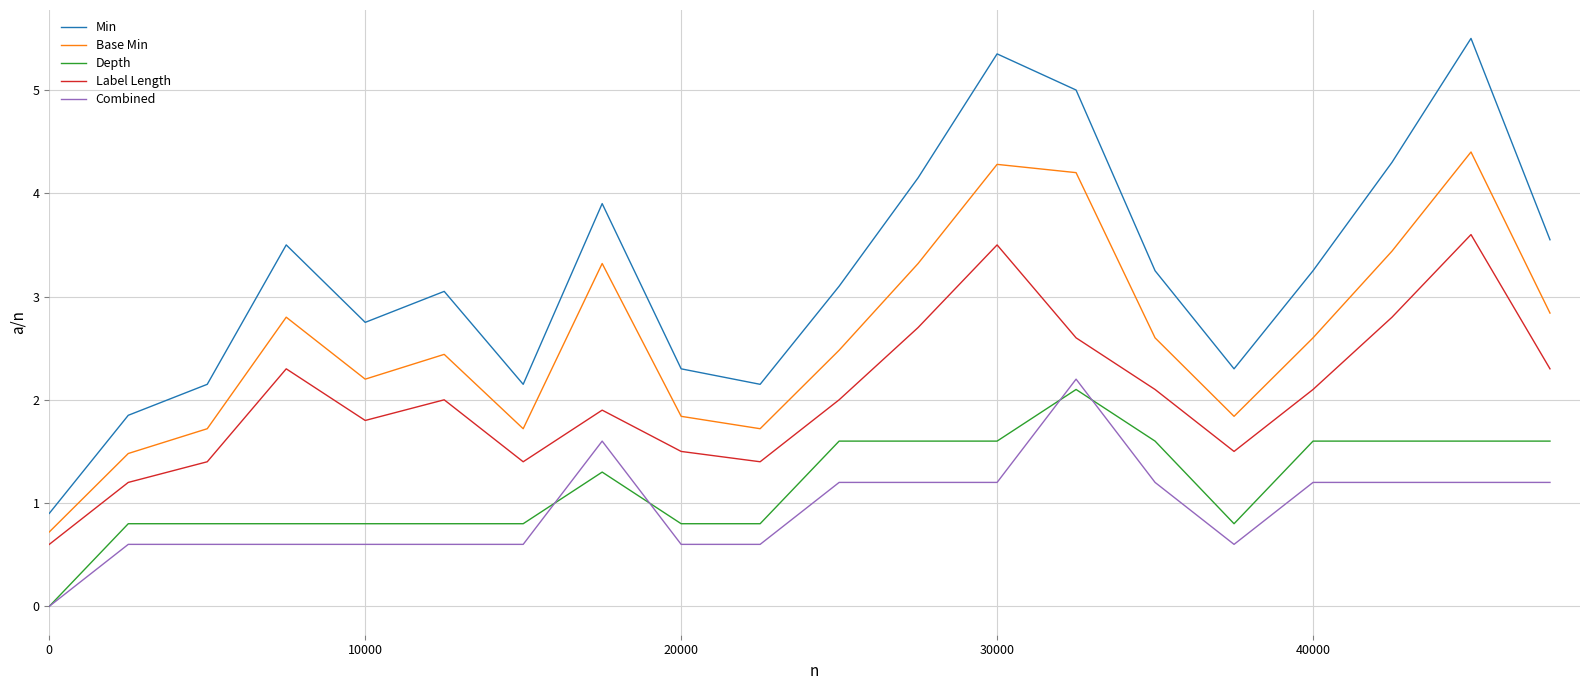

Which series has the largest range (max minus min)?

Min